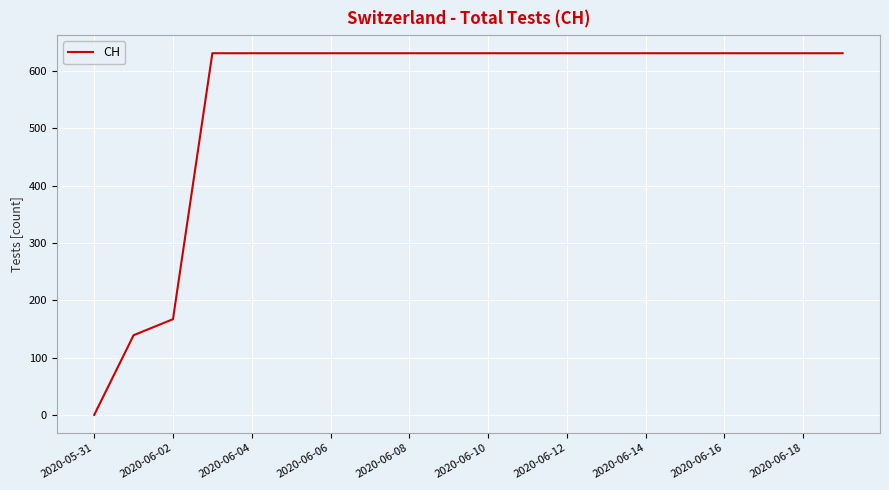

What is the maximum value shown in the chart?

631